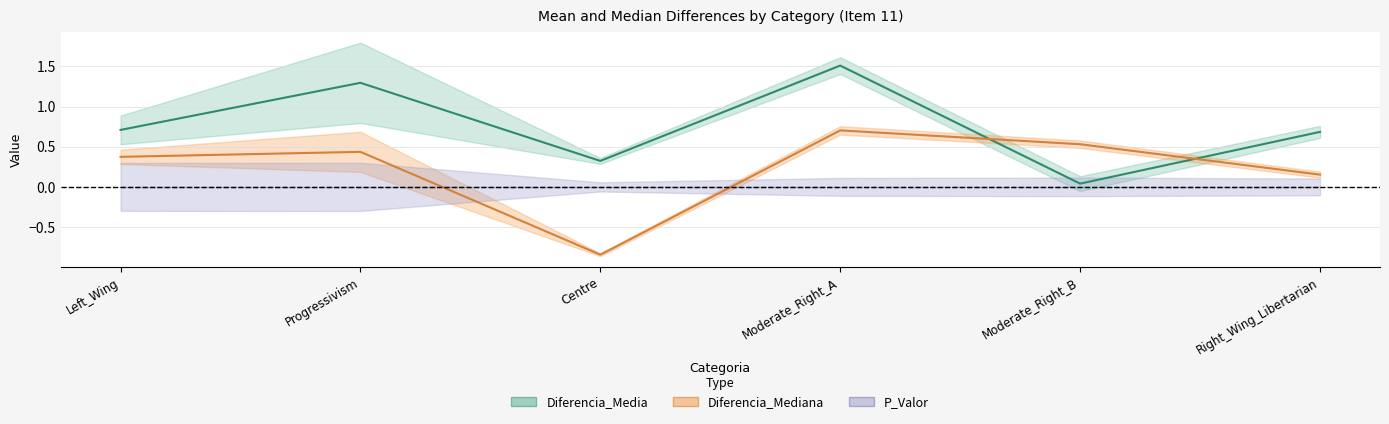

At which category is the sum across all series the highest?

Moderate_Right_A